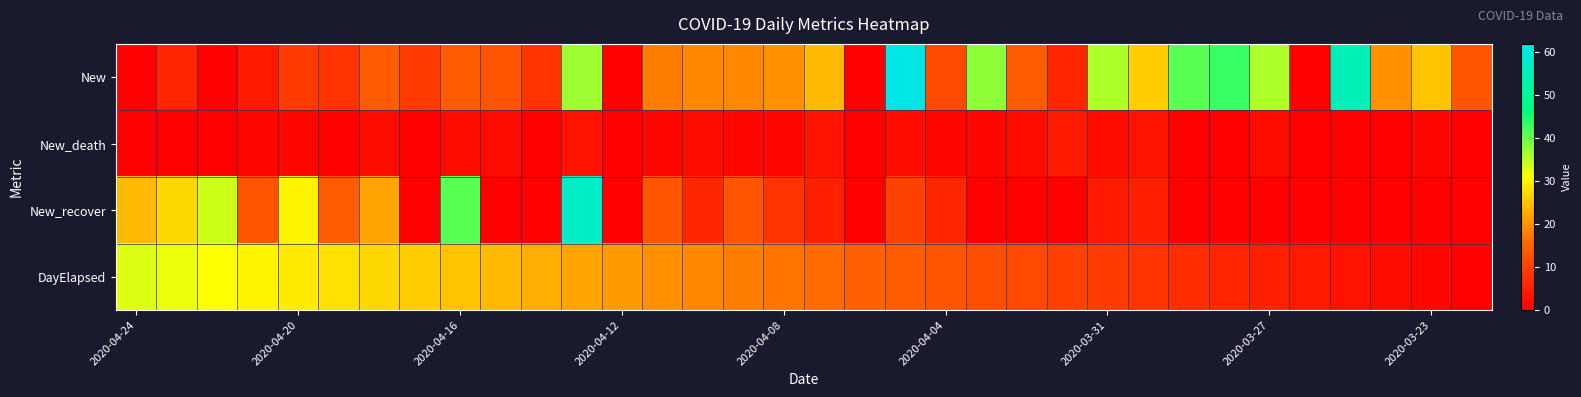

Reading left to right, what are all the values shown in this chart?

New: 0	6	0	4	9	8	14	9	14	13	8	37	0	18	19	19	20	24	0	62	11	38	14	6	36	26	41	43	36	0	55	20	25	13
New_death: 0	0	0	1	1	0	2	0	2	2	0	3	0	1	2	1	1	3	0	2	1	1	2	4	2	3	0	0	2	0	0	0	1	0
New_recover: 24	27	34	13	30	14	22	0	41	0	0	57	0	13	6	13	8	5	0	10	6	0	0	0	4	5	0	0	0	0	0	0	0	0
DayElapsed: 33	32	31	30	29	28	27	26	25	24	23	22	21	20	19	18	17	16	15	14	13	12	11	10	9	8	7	6	5	4	3	2	1	0